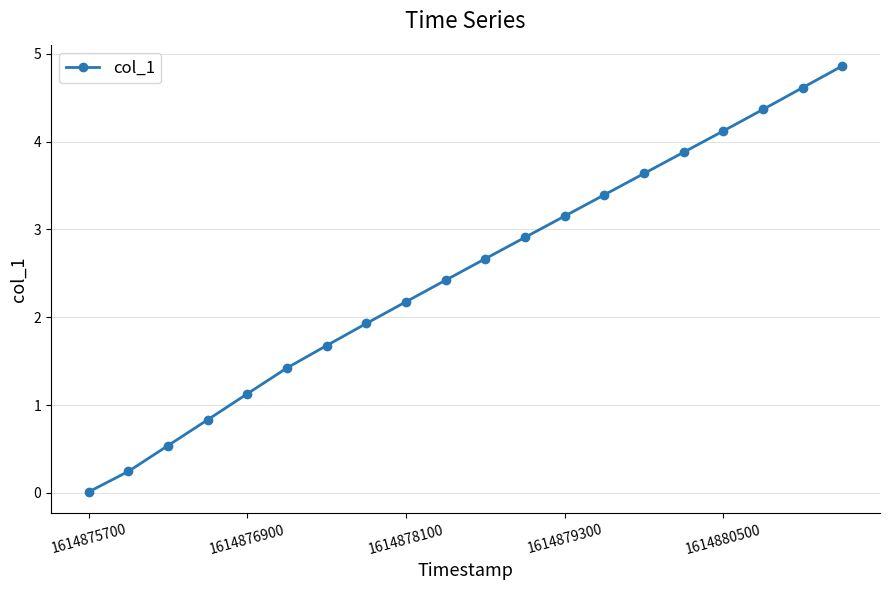

How many values exceed 2?

12